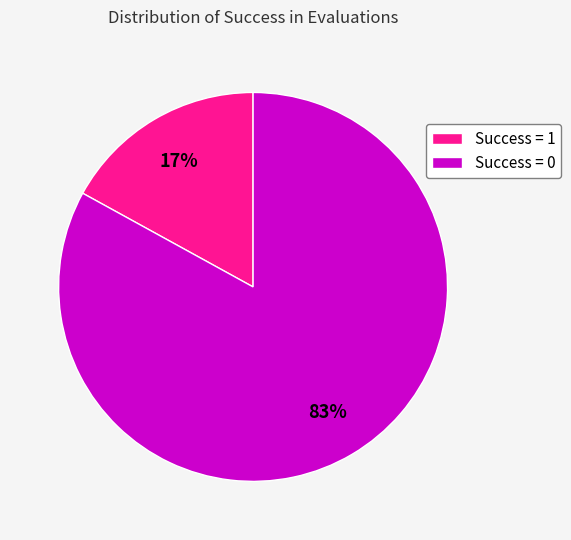

To the nearest percent, what is the difference between the largest and smallest slice percentages?

66%